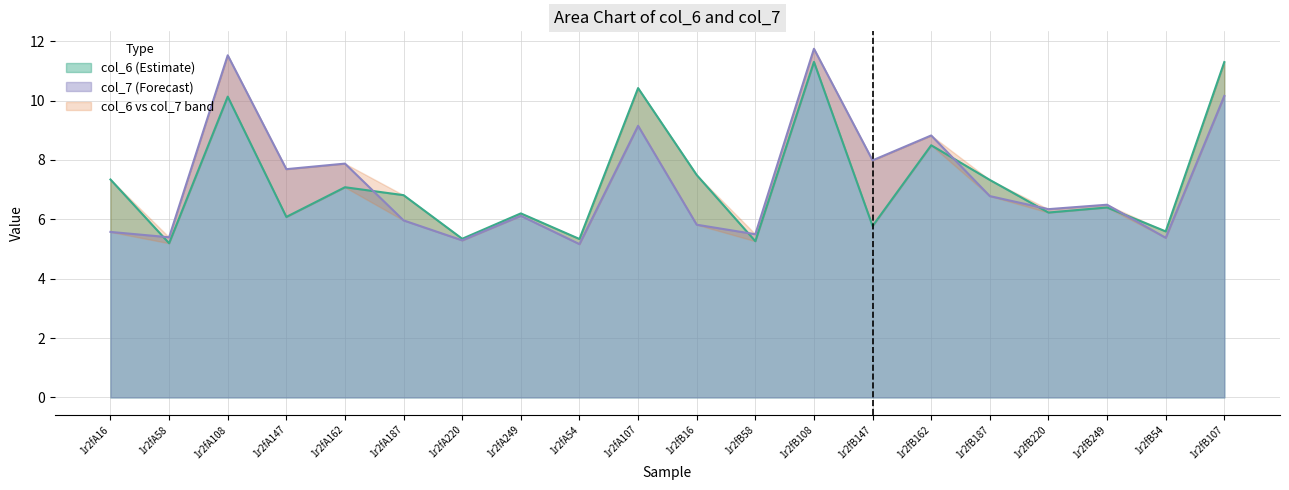

What is the label of the 11th point from the right?

1r2fA107